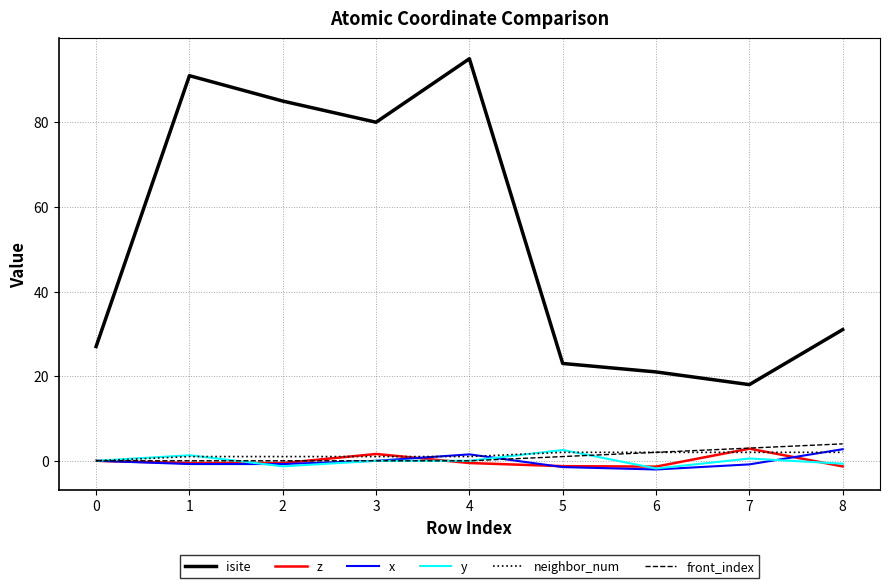

Is the value of front_index at 6 greater than the value of x at 3?

Yes